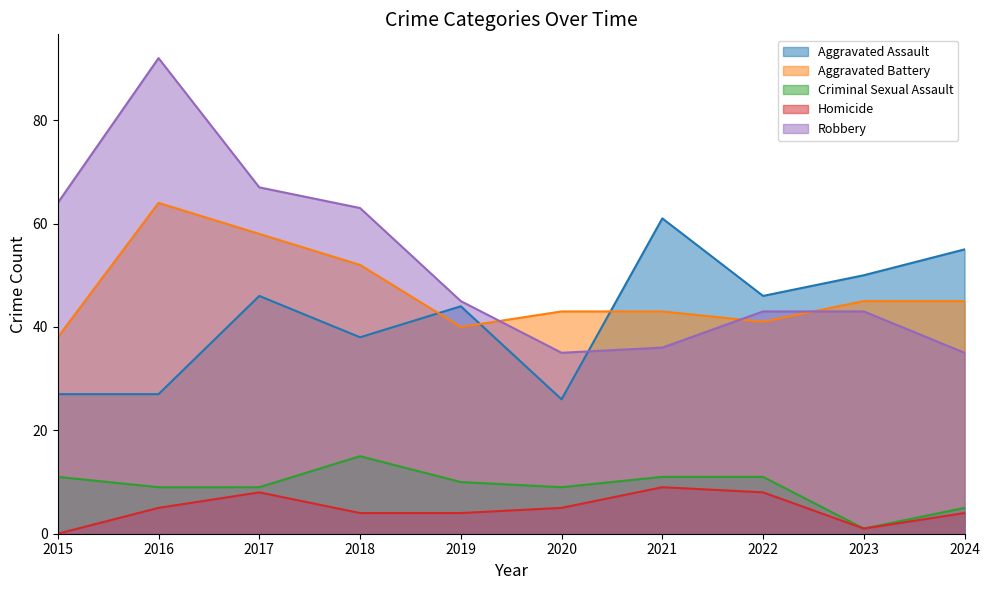

Where is Aggravated Battery nearest to the value 51?

2018